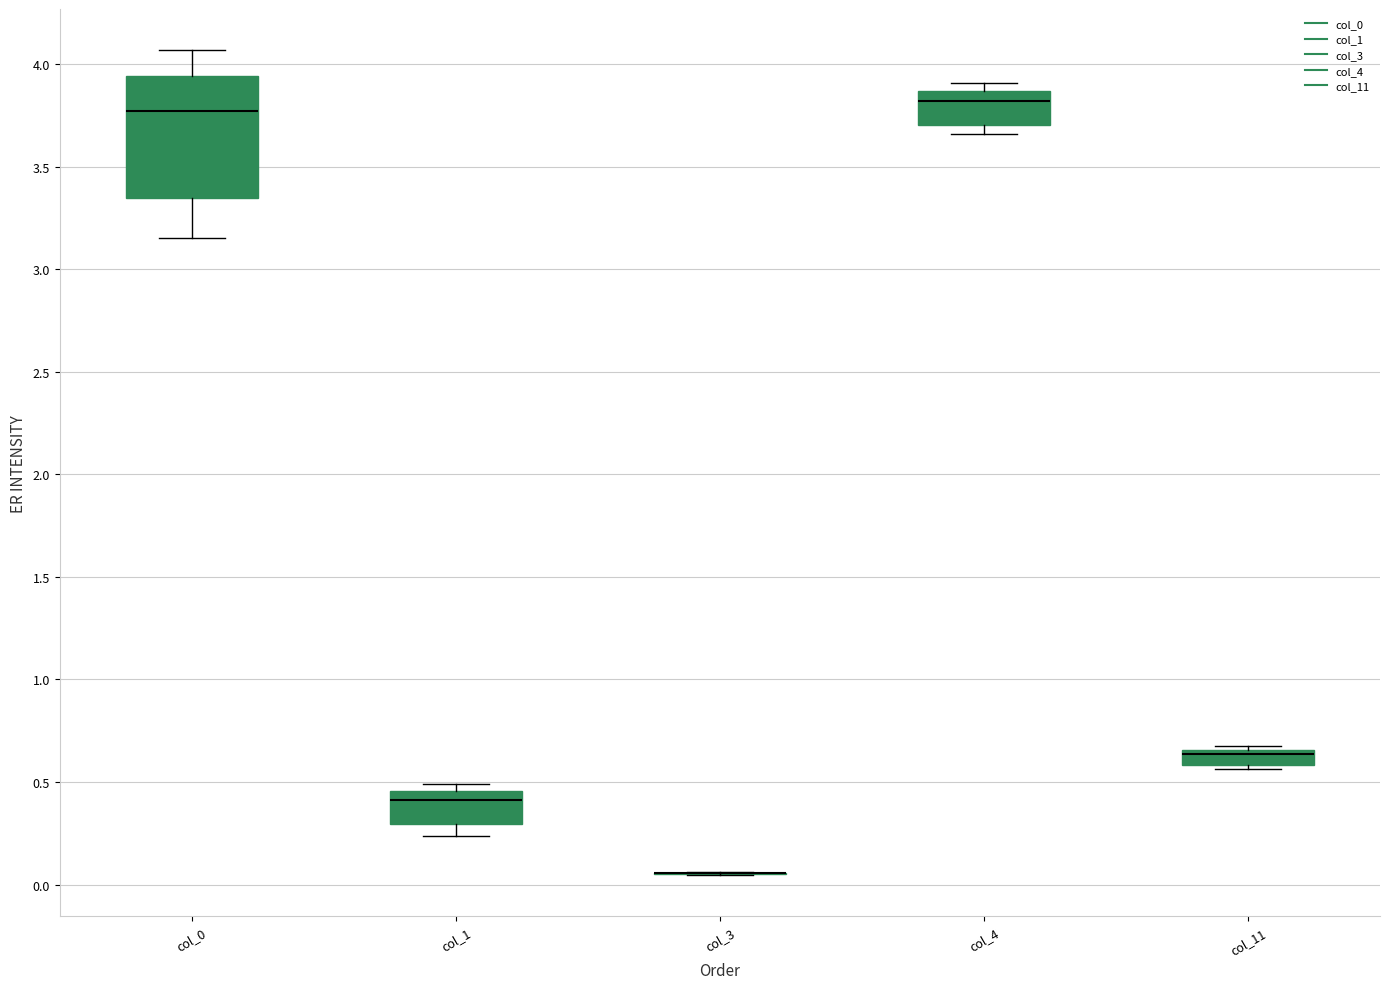

Where does the lower whisker of the box for col_1 end on the y-axis? The values are not printed on the chart, so give them approximately, as read against the axis.

0.25